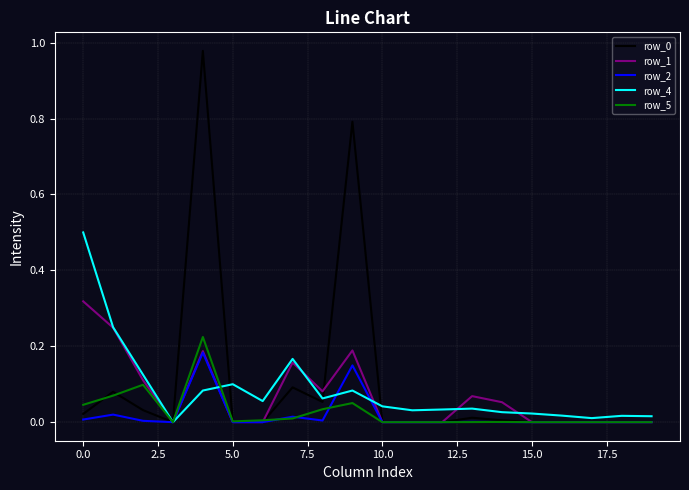

What is the difference between the maximum and minimum values in the row_0 series?

1.0